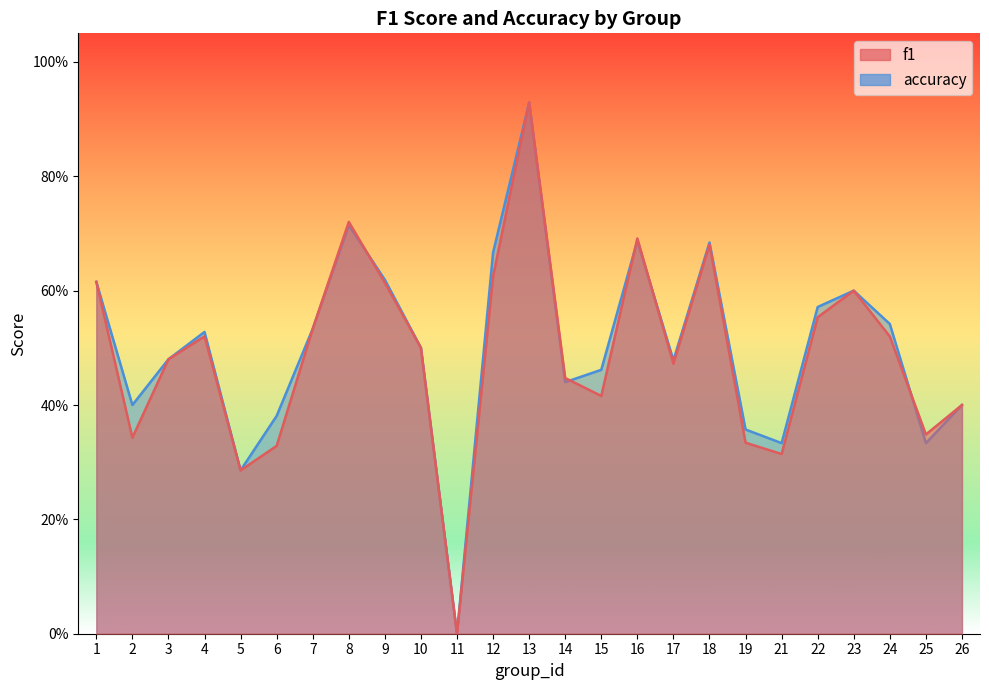

Which series has the widest spread of values?

f1